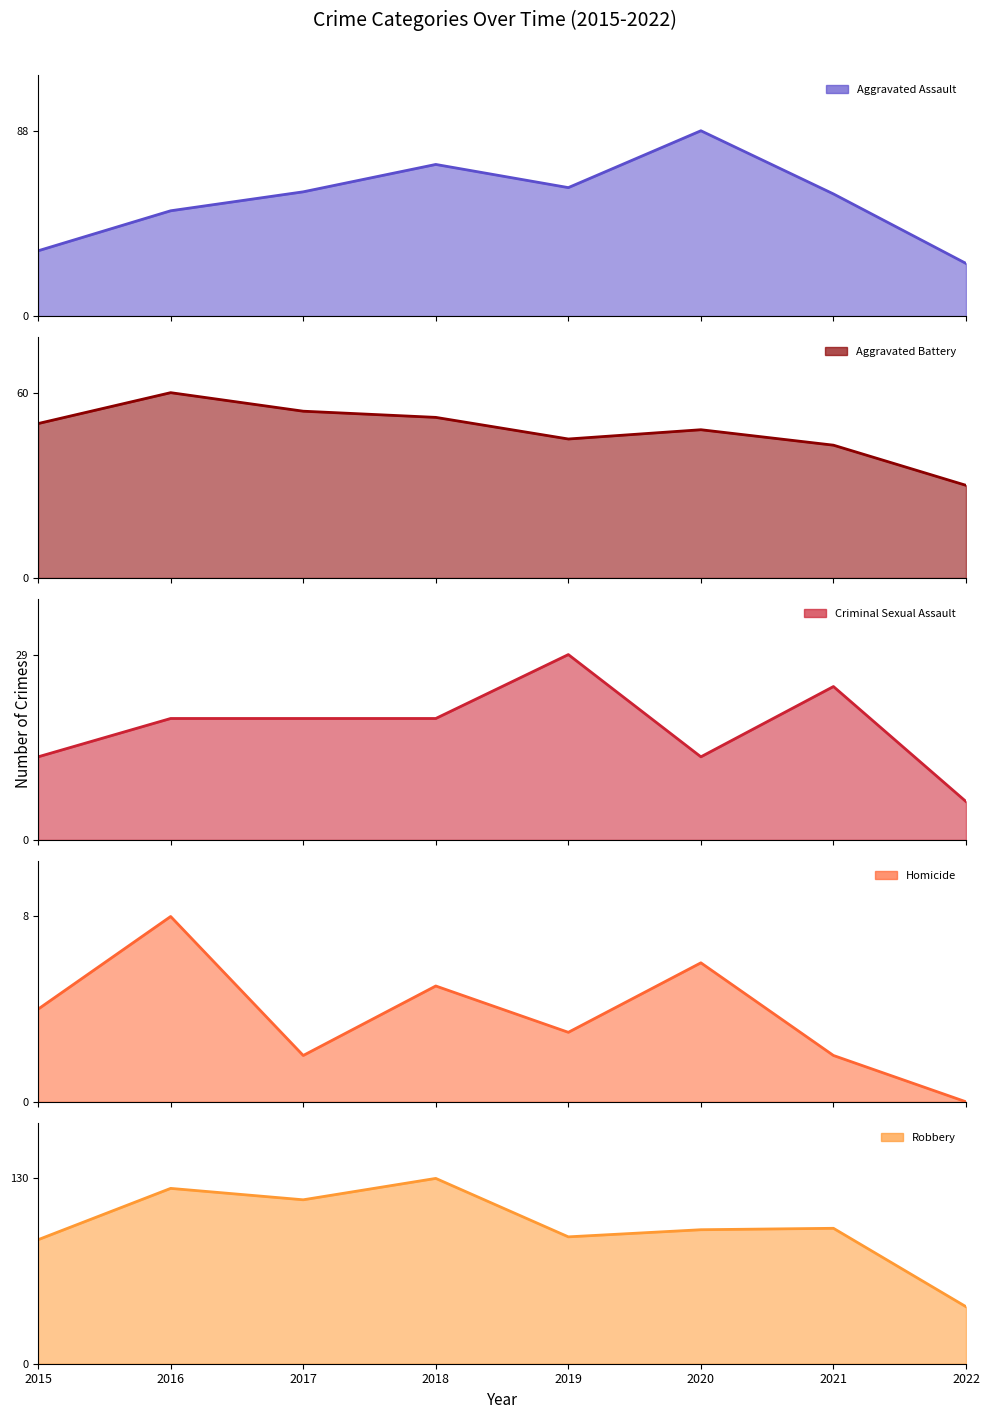

Which series has the largest range (max minus min)?

Robbery